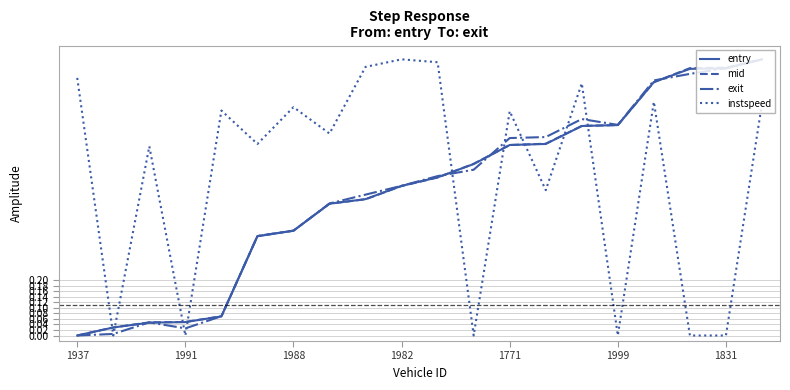

Which series has the largest total across all categories?

instspeed